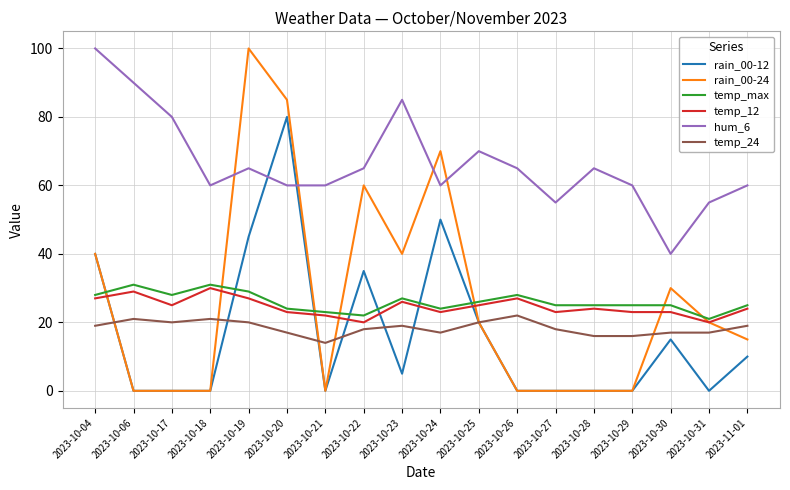

Reading left to right, extract all data points from this chart.

rain_00-12: 40	0	0	0	45	80	0	35	5	50	20	0	0	0	0	15	0	10
rain_00-24: 40	0	0	0	100	85	0	60	40	70	20	0	0	0	0	30	20	15
temp_max: 28	31	28	31	29	24	23	22	27	24	26	28	25	25	25	25	21	25
temp_12: 27	29	25	30	27	23	22	20	26	23	25	27	23	24	23	23	20	24
hum_6: 100	90	80	60	65	60	60	65	85	60	70	65	55	65	60	40	55	60
temp_24: 19	21	20	21	20	17	14	18	19	17	20	22	18	16	16	17	17	19